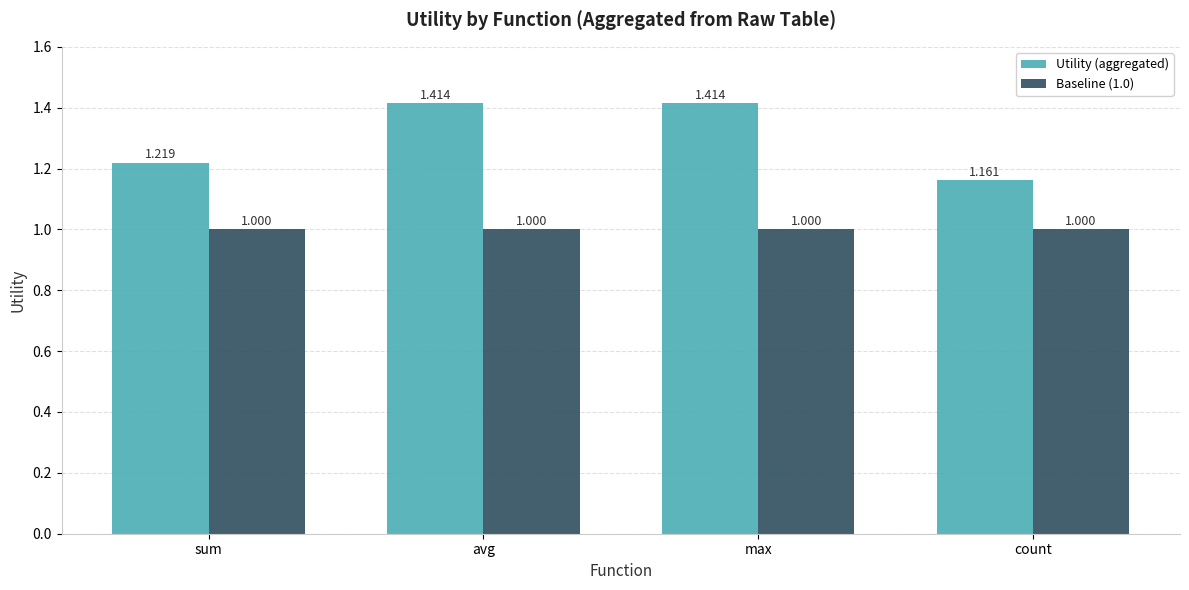

How many bars are there in each group?

2